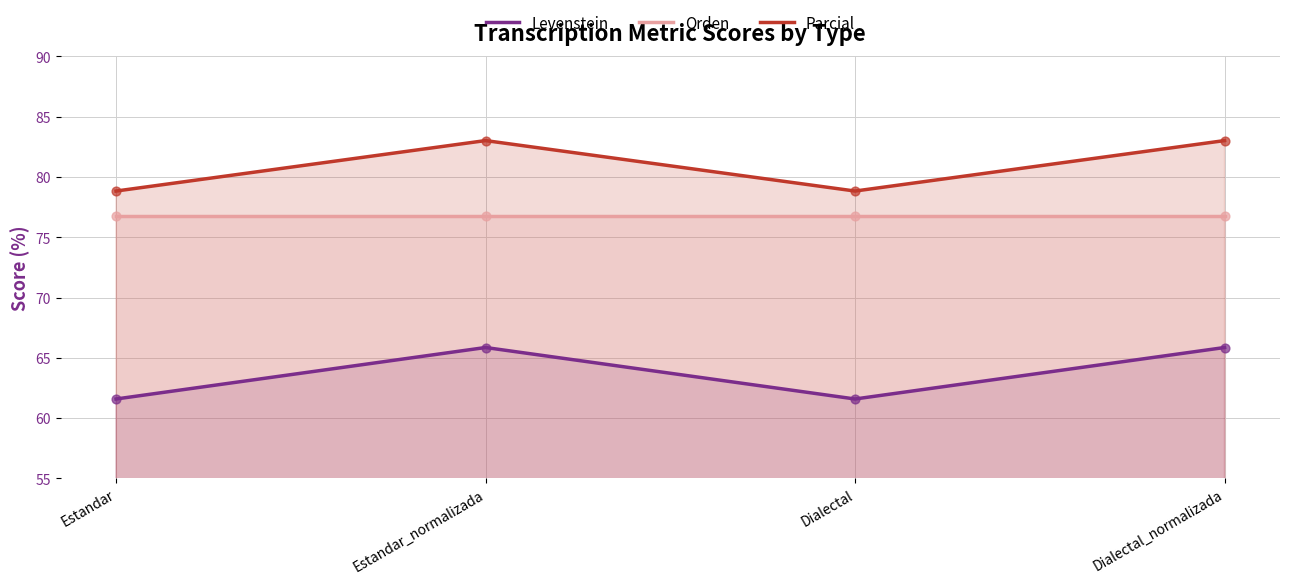

What is the total value across all series at Dialectal_normalizada?

225.6